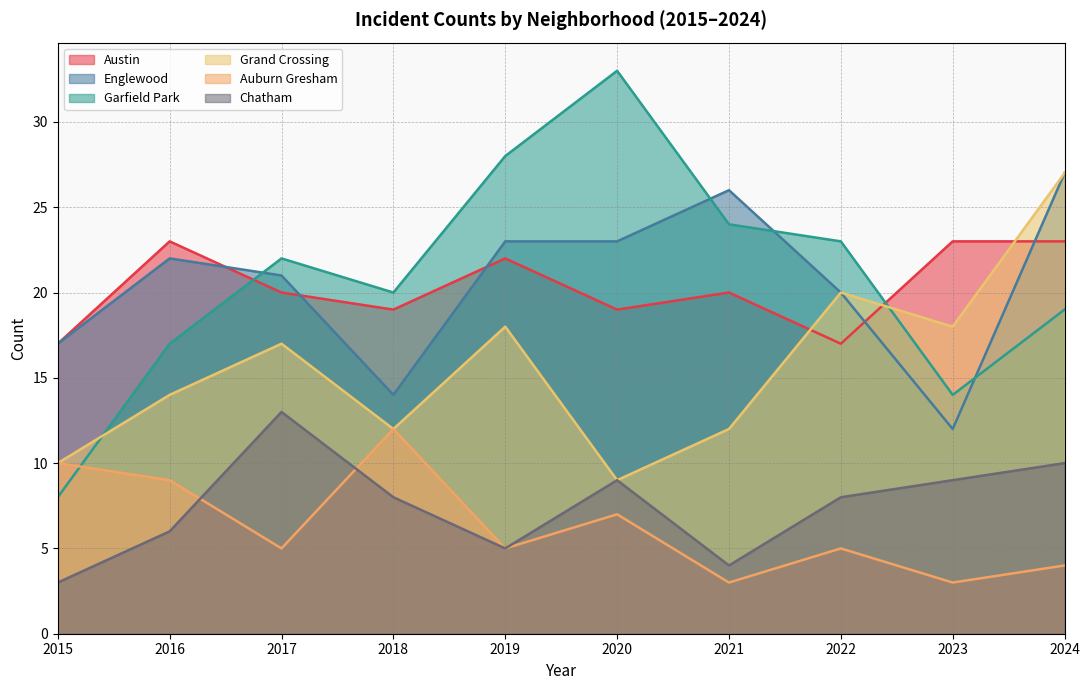

What are all the series names shown in the legend?

Austin, Englewood, Garfield Park, Grand Crossing, Auburn Gresham, Chatham